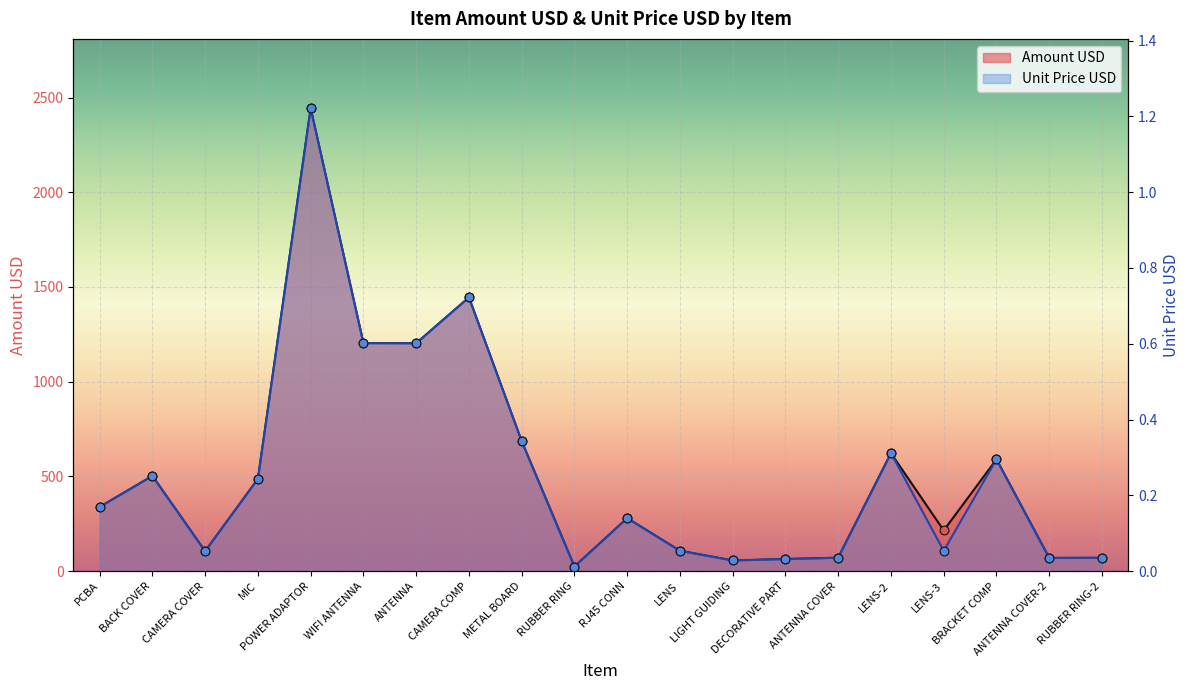

Which series has the largest Y range (max minus min)?

Amount USD